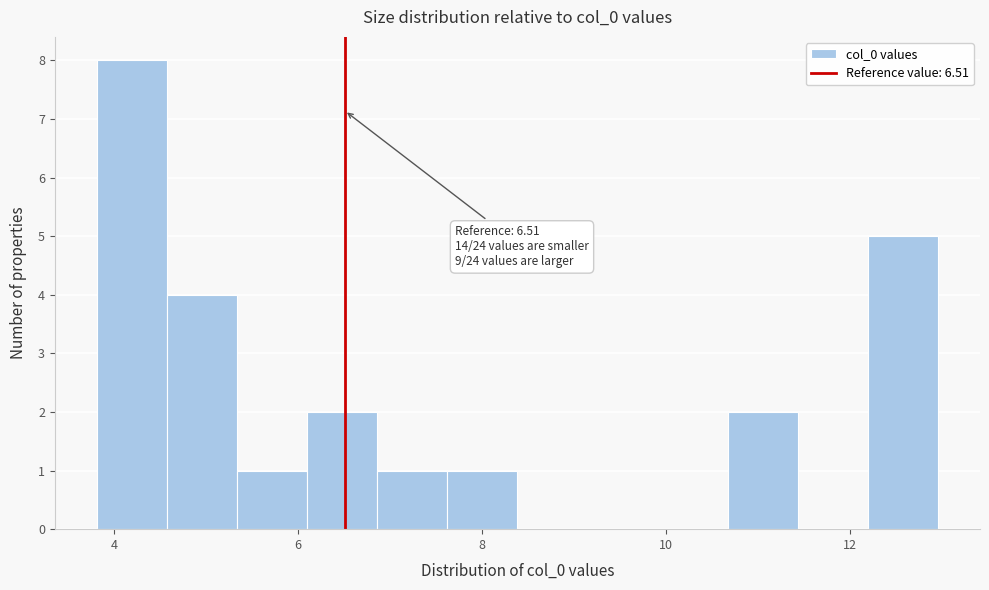

Read against the x-axis, roughly where is the centre of the tallest bar?

4.2